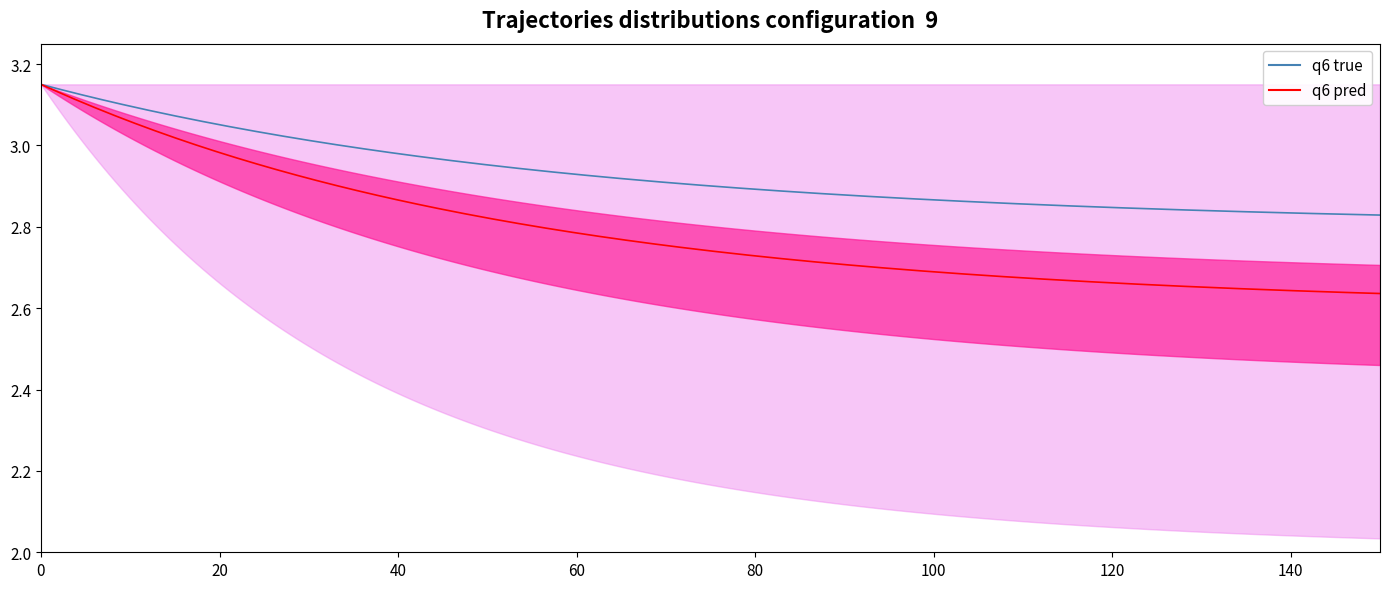

True or false: base_min and min_vals intersect in this chart.

False